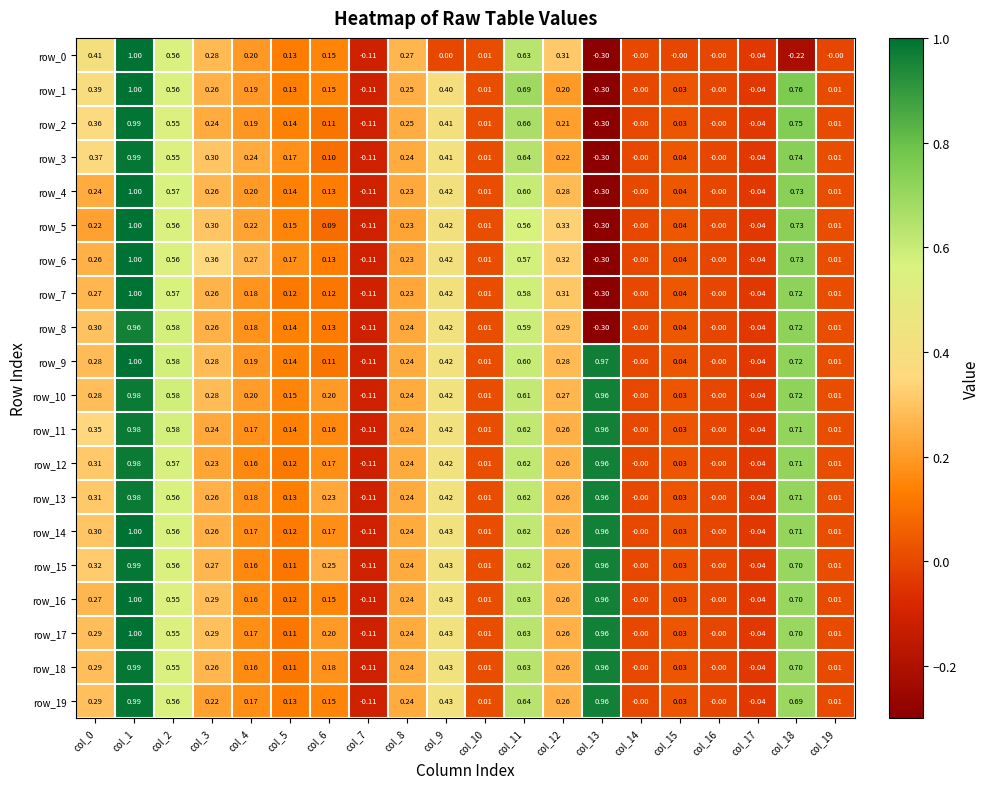

Is the value of row_3 at col_6 greater than the value of row_10 at col_11?

No